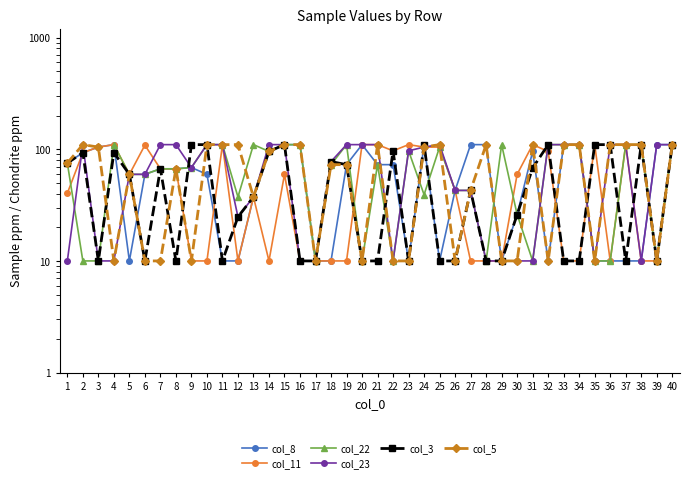

Reading right to left, list all the values displayed in this chart.

col_8: 110.0	110.0	10.0	10.0	10.0	10.0	110.0	110.0	10.0	95.6	26.0	10.0	110.0	110.0	42.8	10.0	110.0	10.0	72.8	72.8	110.0	72.8	10.0	10.0	110.0	110.0	95.6	37.4	10.0	10.0	59.6	68.6	66.8	66.8	59.6	10.0	110.0	104.6	93.2	75.2
col_11: 110.0	10.0	10.0	110.0	10.0	110.0	10.0	10.0	95.6	110.0	59.6	10.0	10.0	10.0	42.8	104.6	104.6	110.0	96.8	110.0	110.0	10.0	10.0	10.0	10.0	59.6	10.0	37.4	10.0	110.0	10.0	10.0	66.8	66.8	108.8	59.6	110.0	104.6	93.2	40.4
col_22: 110.0	10.0	110.0	110.0	10.0	10.0	110.0	110.0	110.0	10.0	26.0	110.0	10.0	42.8	42.8	104.6	39.2	96.8	10.0	72.8	10.0	110.0	72.8	10.0	110.0	110.0	95.6	110.0	37.4	110.0	110.0	68.6	66.8	66.8	59.6	59.6	110.0	10.0	10.0	75.2
col_23: 110.0	110.0	10.0	110.0	110.0	10.0	110.0	110.0	110.0	10.0	10.0	10.0	10.0	42.8	42.8	110.0	104.6	96.8	10.0	110.0	110.0	110.0	77.6	10.0	10.0	110.0	110.0	37.4	24.8	110.0	110.0	68.6	110.0	110.0	59.6	59.6	10.0	10.0	110.0	10.0
col_3: 110.0	10.0	110.0	10.0	110.0	110.0	10.0	10.0	110.0	68.0	26.0	10.0	10.0	42.8	10.0	10.0	110.0	10.0	96.8	10.0	10.0	72.8	77.6	10.0	10.0	110.0	95.6	37.4	24.8	10.0	110.0	110.0	10.0	66.8	10.0	59.6	93.2	10.0	93.2	75.2
col_5: 110.0	10.0	110.0	110.0	110.0	10.0	110.0	110.0	10.0	110.0	10.0	10.0	110.0	42.8	10.0	110.0	104.6	10.0	10.0	110.0	10.0	72.8	72.8	10.0	110.0	110.0	95.6	37.4	110.0	110.0	110.0	10.0	66.8	10.0	10.0	59.6	10.0	104.6	110.0	75.2